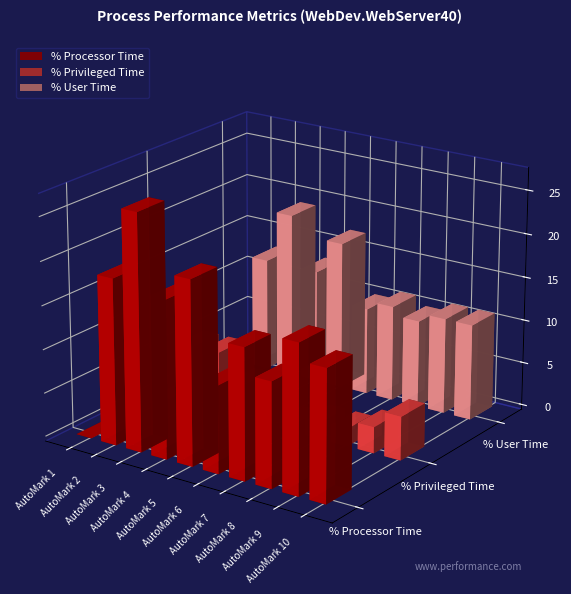

What is the value of the % User Time bar at the 7th from the left?

11